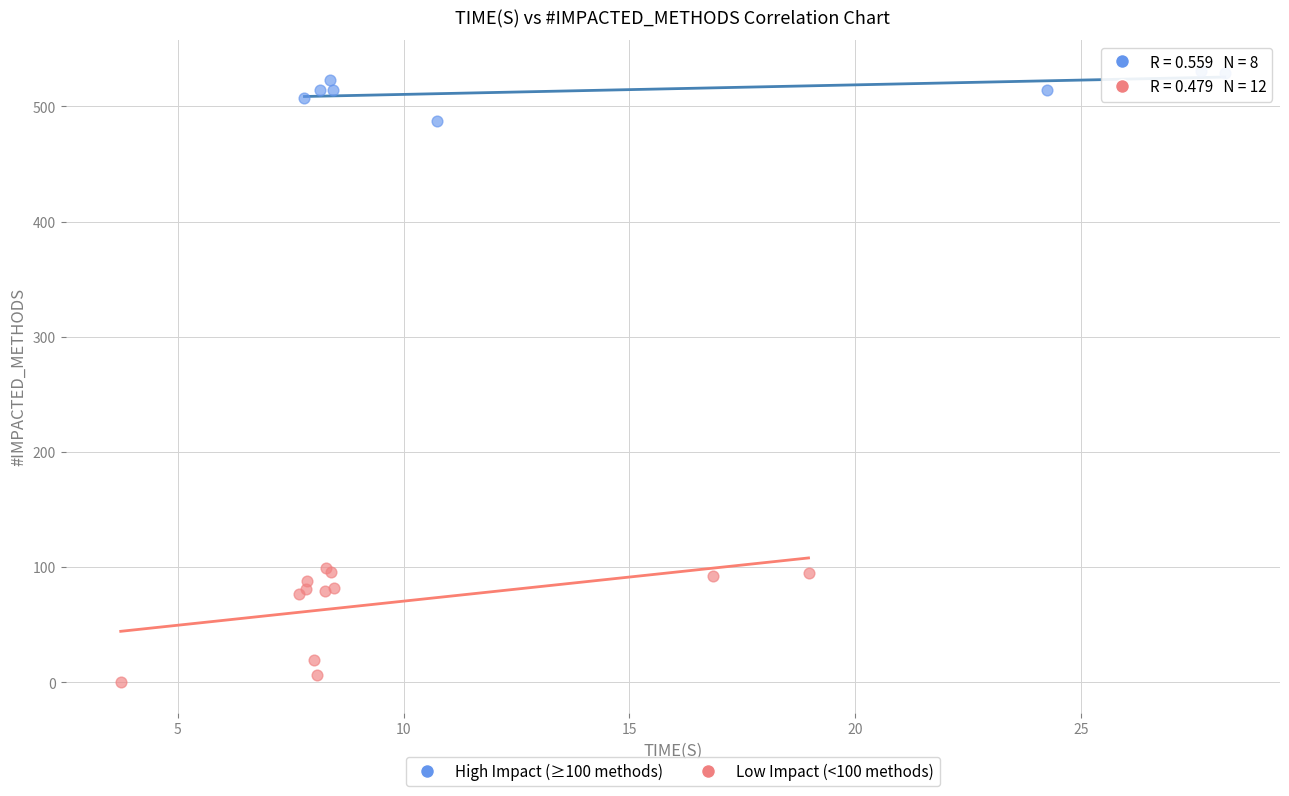

Which series contains the highest Y value?

High Impact (≥100 methods)